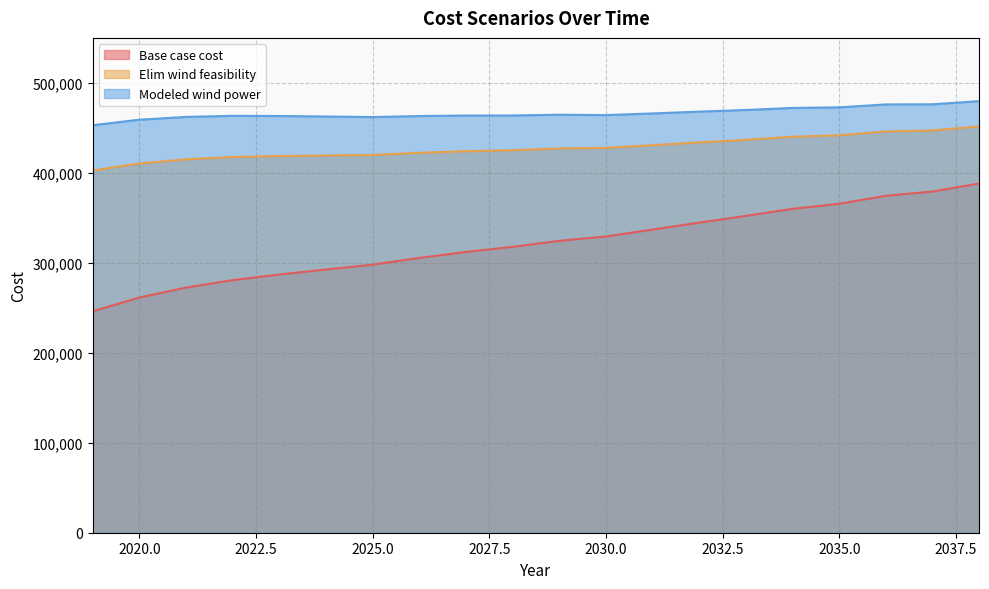

The value of Elim wind feasibility at 2031 is 430740.8. True or false?

True